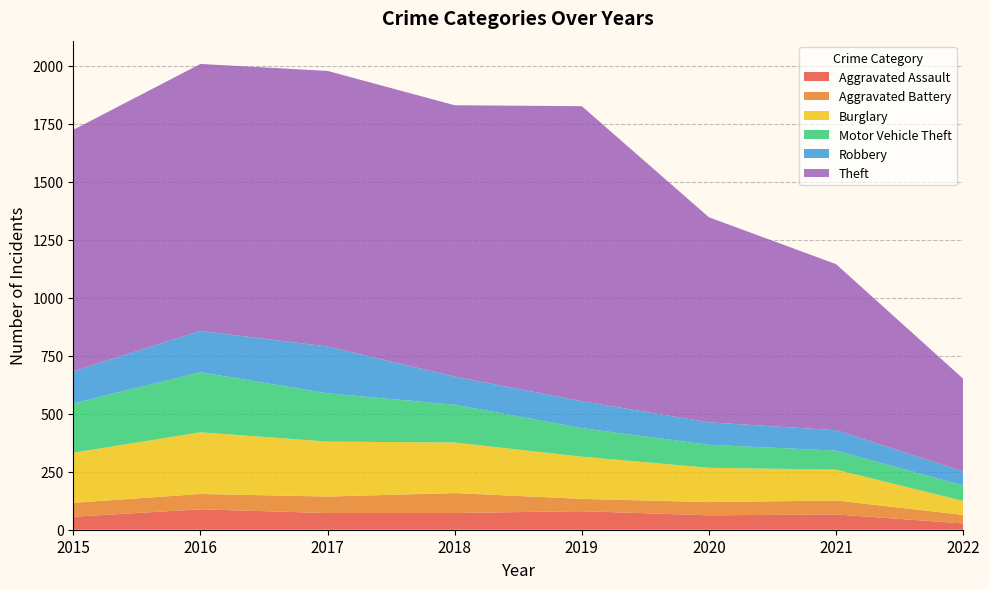

Reading left to right, extract all data points from this chart.

Aggravated Assault: 2015=56	2016=88	2017=72	2018=72	2019=80	2020=62	2021=66	2022=27
Aggravated Battery: 2015=60	2016=66	2017=71	2018=86	2019=53	2020=57	2021=60	2022=37
Burglary: 2015=216	2016=266	2017=237	2018=218	2019=182	2020=148	2021=133	2022=60
Motor Vehicle Theft: 2015=212	2016=259	2017=208	2018=163	2019=123	2020=99	2021=82	2022=67
Robbery: 2015=139	2016=178	2017=202	2018=121	2019=116	2020=97	2021=88	2022=60
Theft: 2015=1041	2016=1151	2017=1188	2018=1170	2019=1272	2020=884	2021=716	2022=400